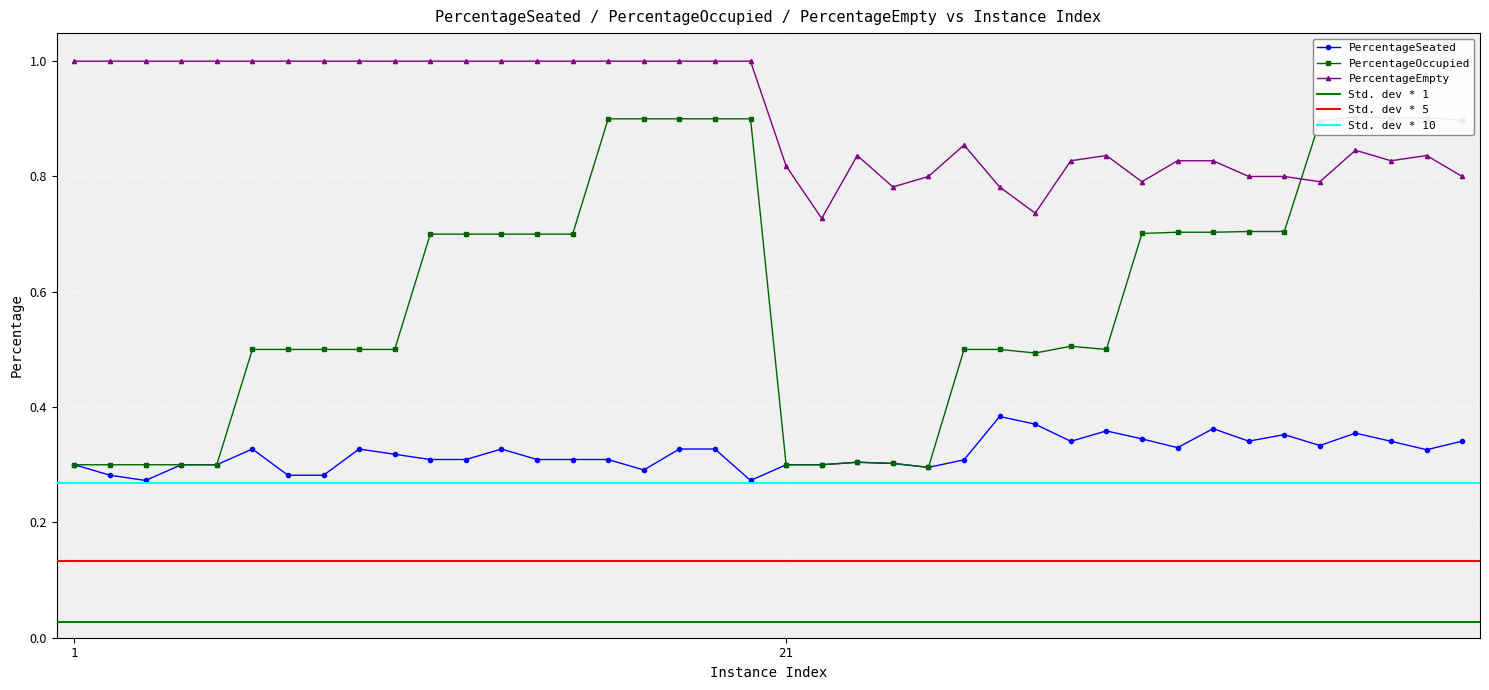

True or false: PercentageSeated has more than 0 points higher than both neighbors.

True